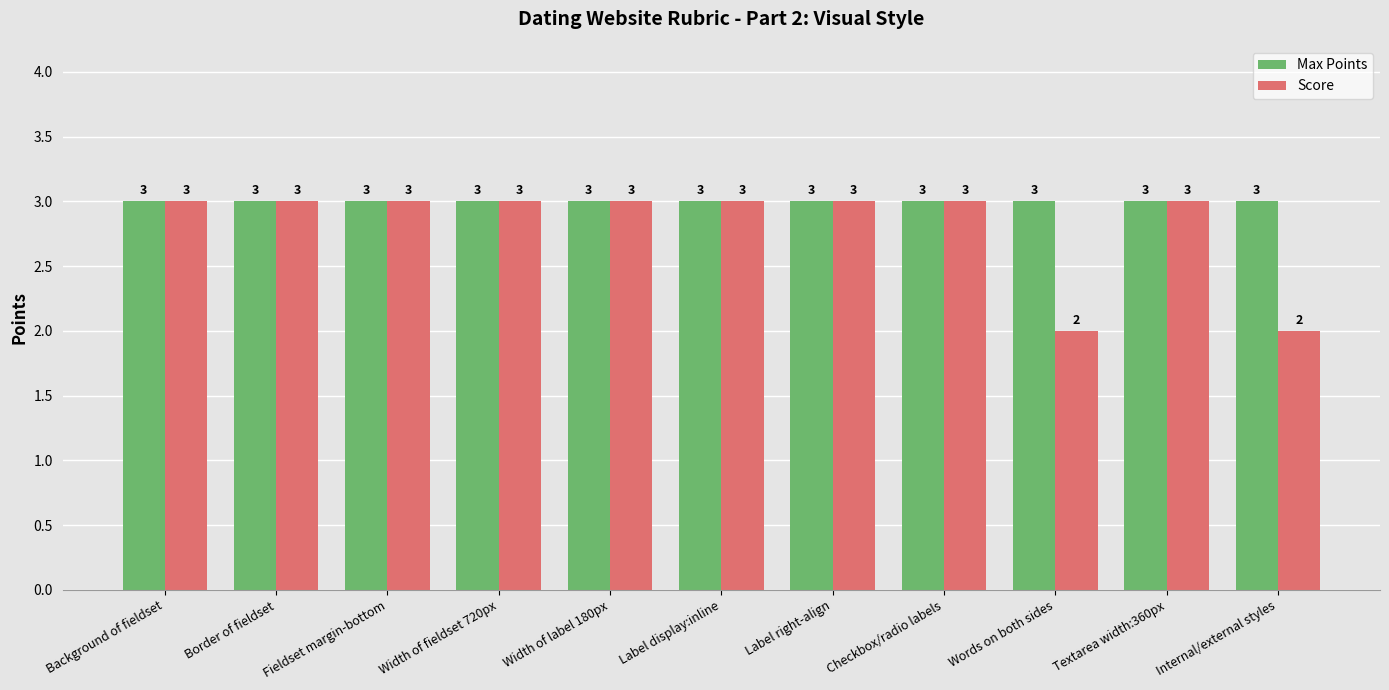

True or false: Score has a value of 3 at Label right-align.

True